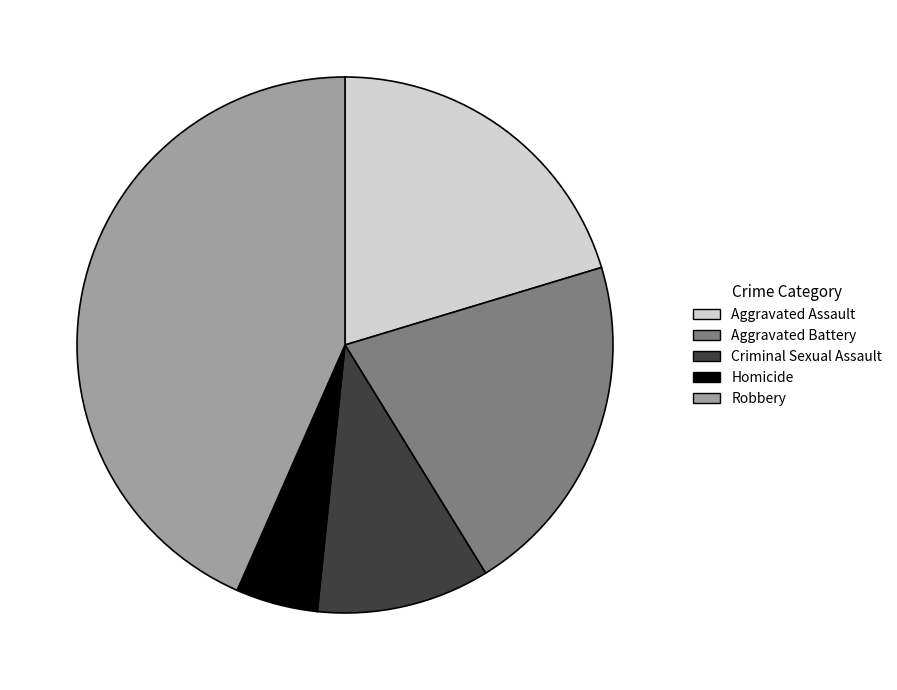

Does any single category account for the majority?

No